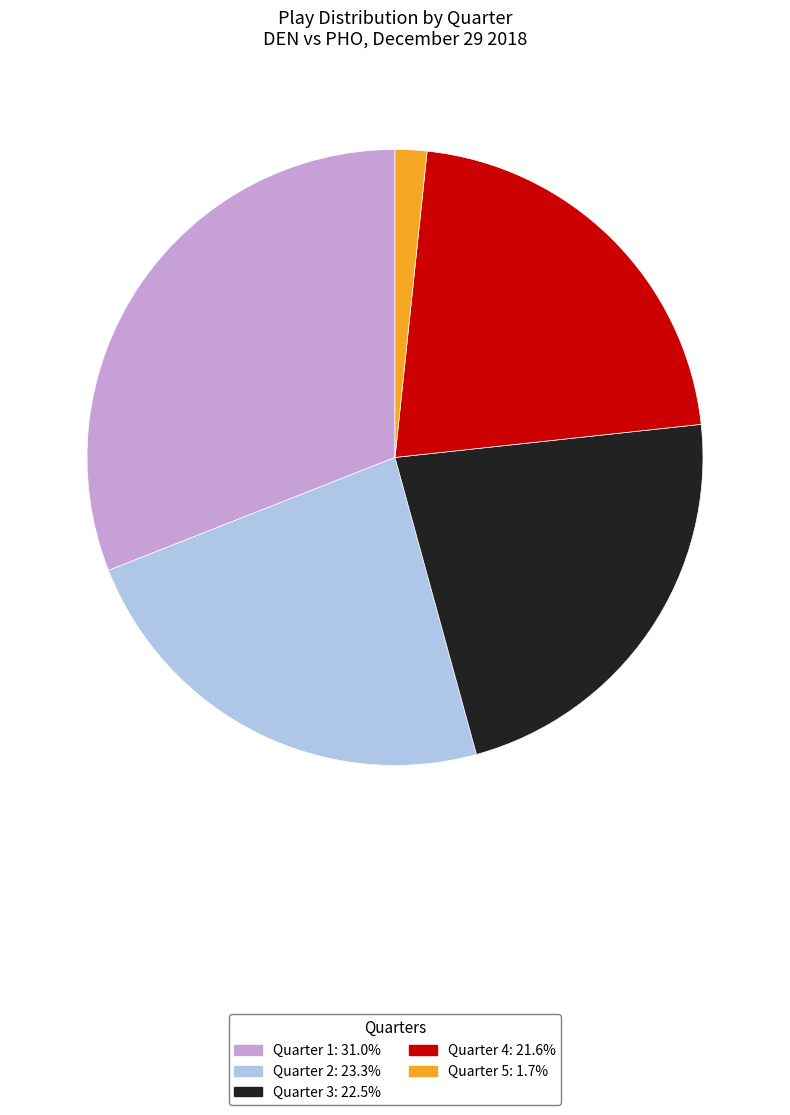

Is there a majority slice in this chart?

No